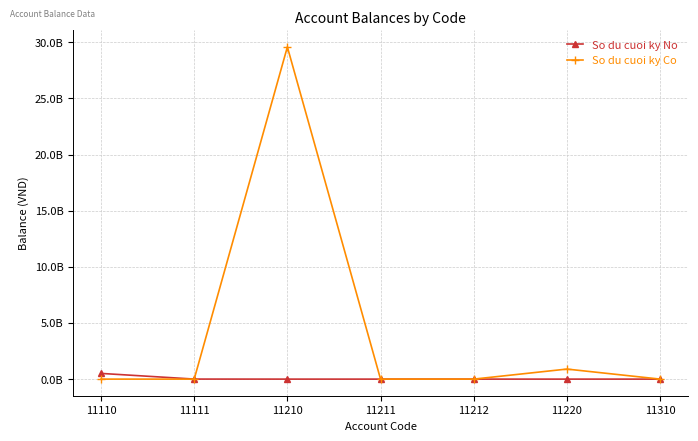

List the series in order of their overall mean, highest first.

So du cuoi ky Co, So du cuoi ky No